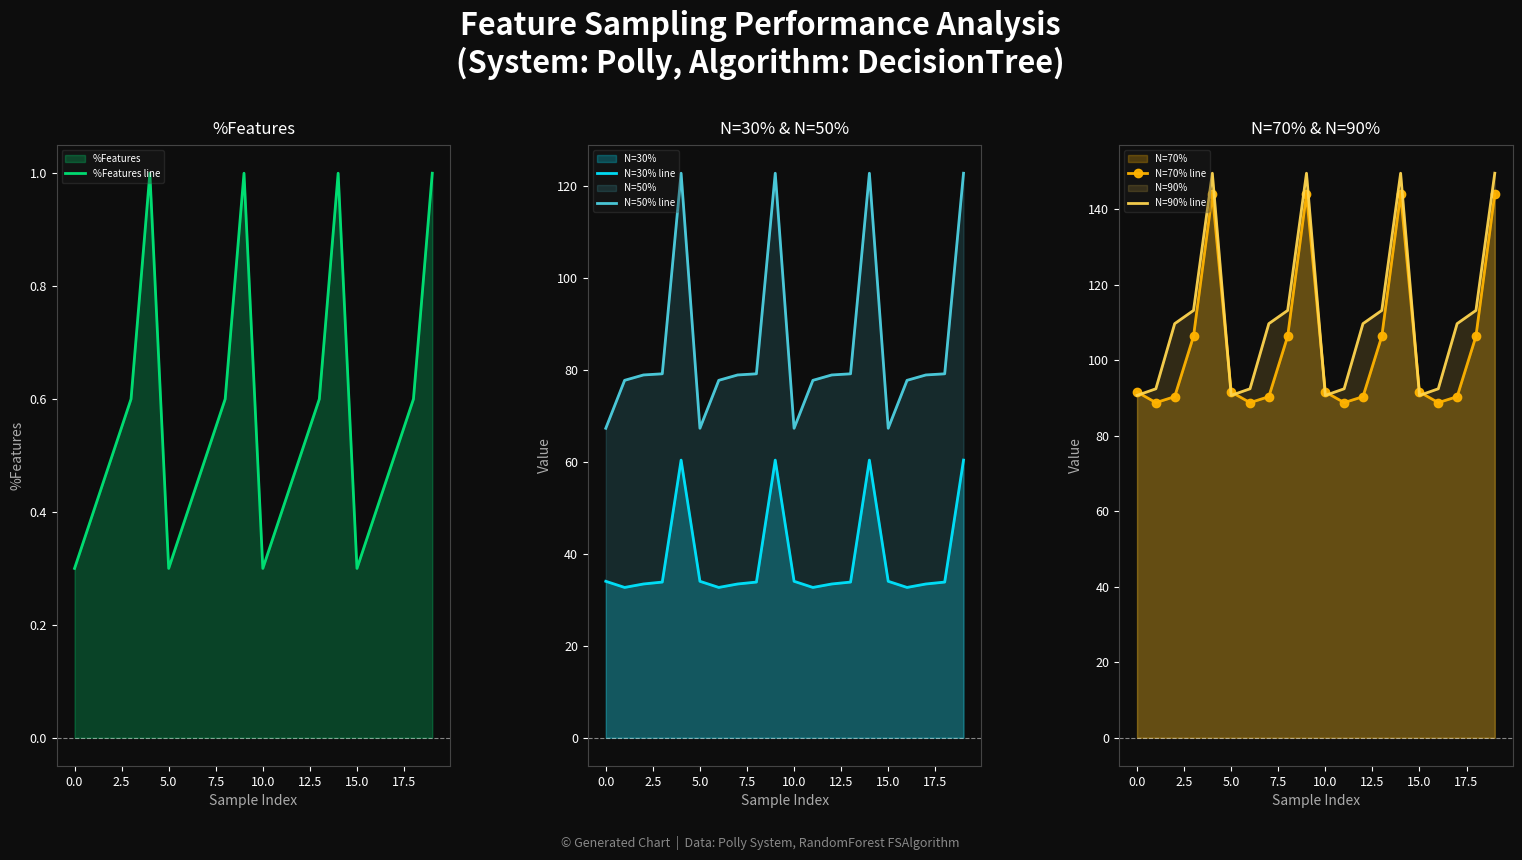

What is the label of the 6th point from the right?

14